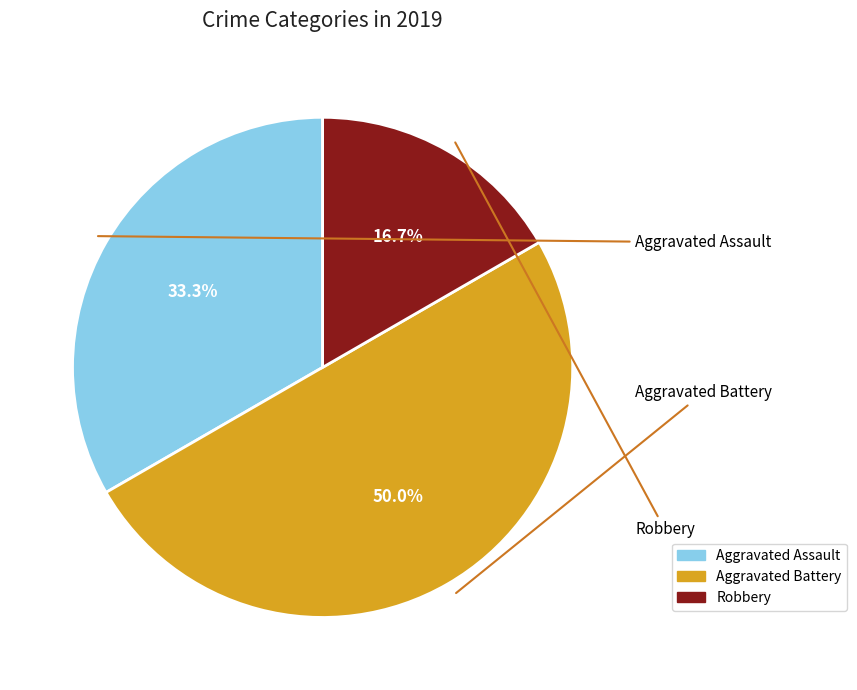

Between Robbery and Aggravated Battery, which is larger?

Aggravated Battery